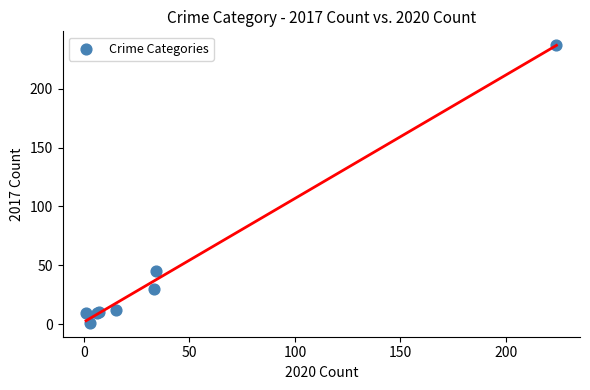

What Y value in the scatter plot is closest to 119?

45